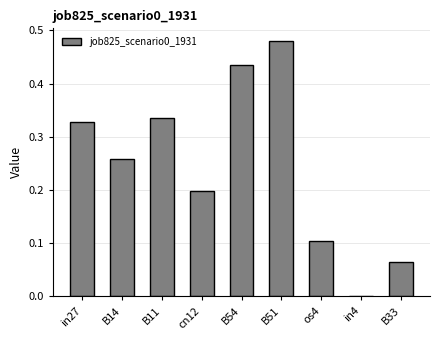

How many series are shown in this chart?

1